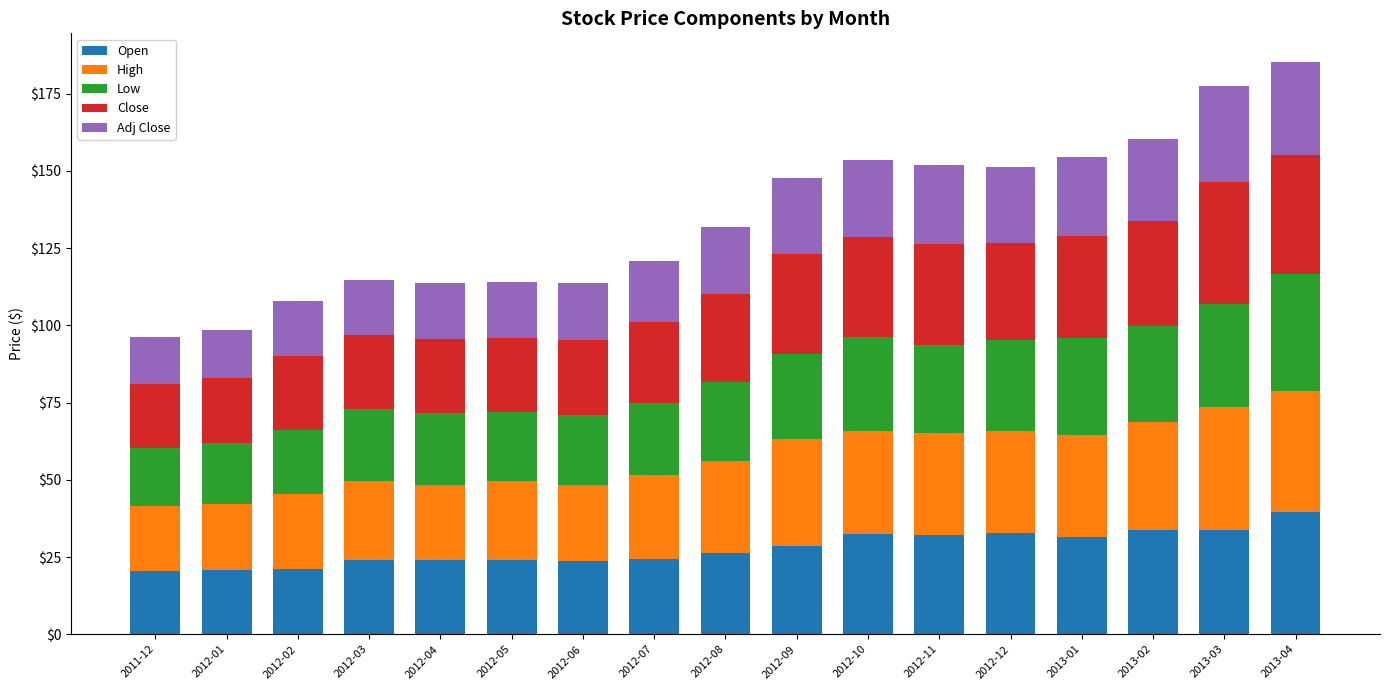

Count the number of data series in this chart.

5